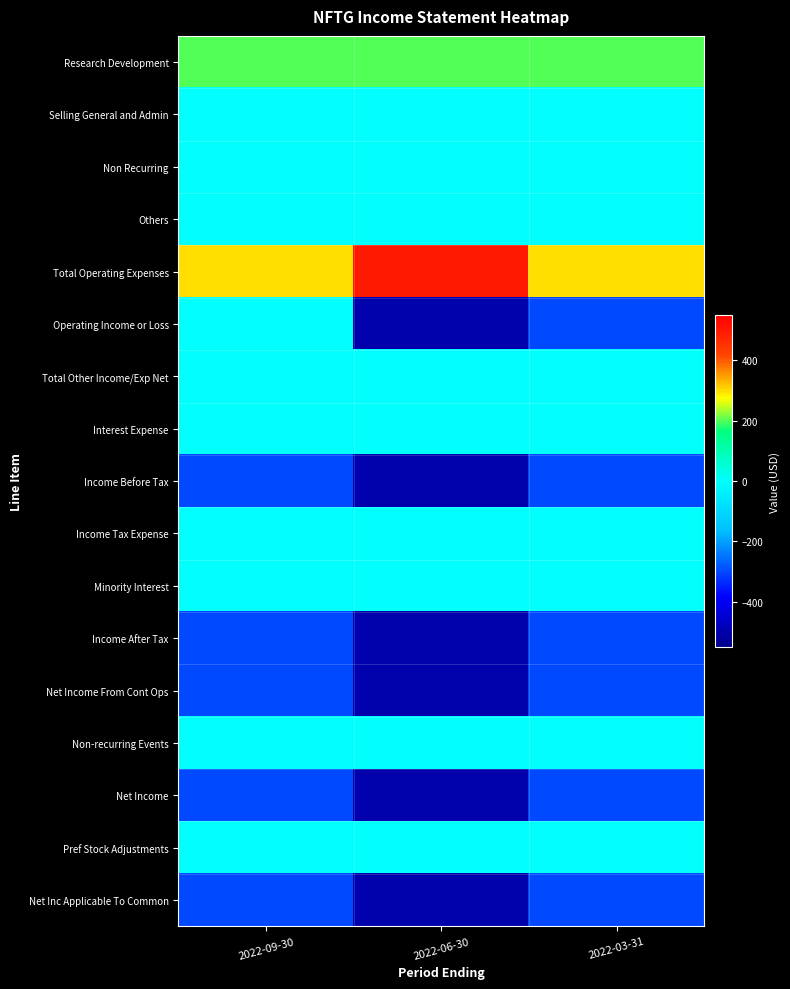

Reading left to right, extract all data points from this chart.

Research Development: 2022-09-30=200	2022-06-30=200	2022-03-31=200
Selling General and Admin: 2022-09-30=0	2022-06-30=0	2022-03-31=0
Non Recurring: 2022-09-30=0	2022-06-30=0	2022-03-31=0
Others: 2022-09-30=0	2022-06-30=0	2022-03-31=0
Total Operating Expenses: 2022-09-30=300	2022-06-30=500	2022-03-31=300
Operating Income or Loss: 2022-09-30=0	2022-06-30=-500	2022-03-31=-300
Total Other Income/Exp Net: 2022-09-30=0	2022-06-30=0	2022-03-31=0
Interest Expense: 2022-09-30=0	2022-06-30=0	2022-03-31=0
Income Before Tax: 2022-09-30=-300	2022-06-30=-500	2022-03-31=-300
Income Tax Expense: 2022-09-30=0	2022-06-30=0	2022-03-31=0
Minority Interest: 2022-09-30=0	2022-06-30=0	2022-03-31=0
Income After Tax: 2022-09-30=-300	2022-06-30=-500	2022-03-31=-300
Net Income From Cont Ops: 2022-09-30=-300	2022-06-30=-500	2022-03-31=-300
Non-recurring Events: 2022-09-30=0	2022-06-30=0	2022-03-31=0
Net Income: 2022-09-30=-300	2022-06-30=-500	2022-03-31=-300
Pref Stock Adjustments: 2022-09-30=0	2022-06-30=0	2022-03-31=0
Net Inc Applicable To Common: 2022-09-30=-300	2022-06-30=-500	2022-03-31=-300